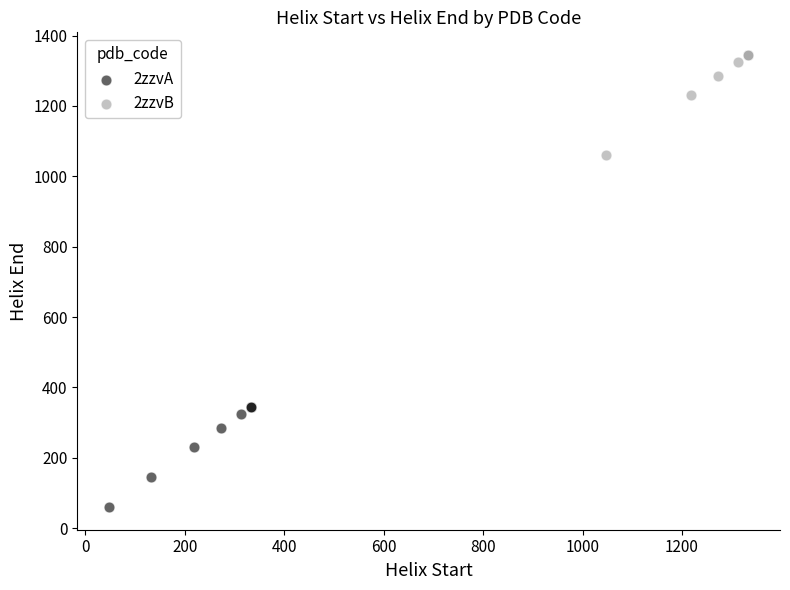

Which series reaches the minimum Y coordinate?

2zzvA